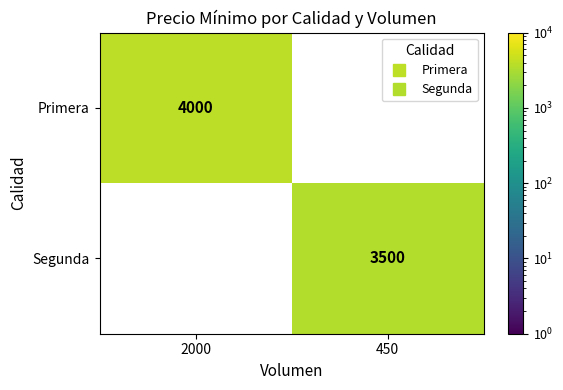

At how many categories does at least one series exceed 3608?

1